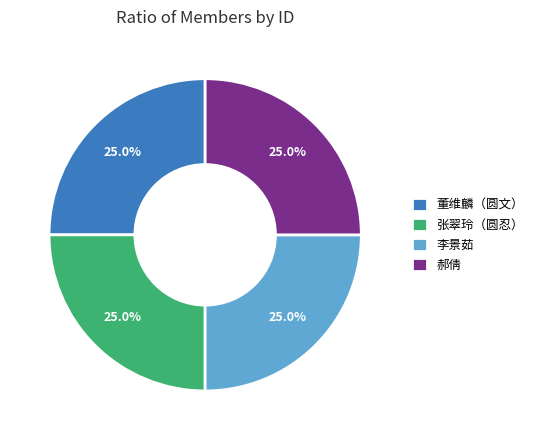

To the nearest percent, what is the difference between the largest and smallest slice percentages?

0%